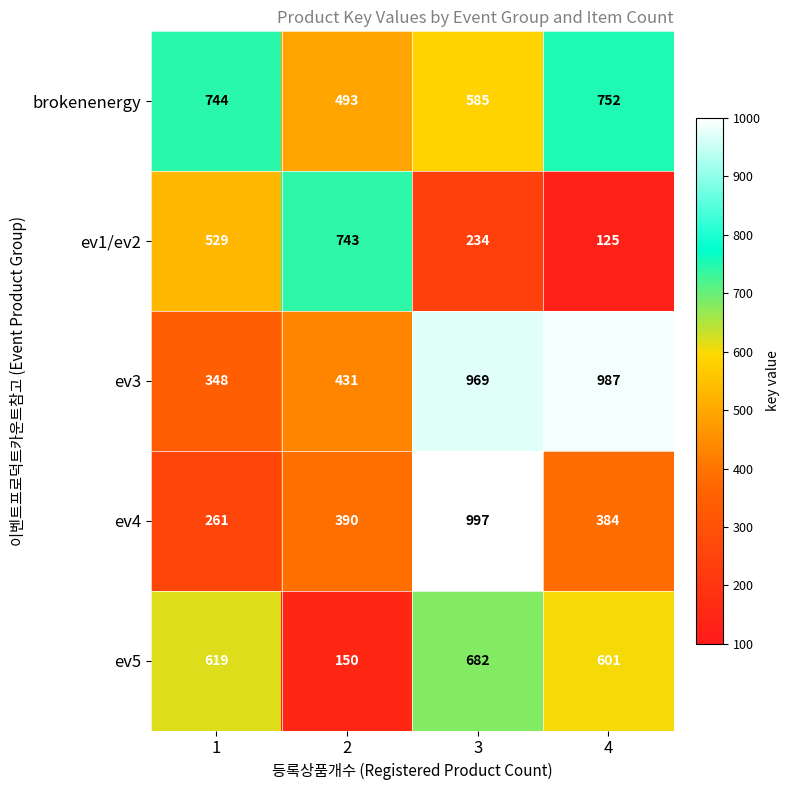

Reading right to left, transcribe all the data shown in this chart.

brokenenergy: 752	585	493	744
ev1/ev2: 125	234	743	529
ev3: 987	969	431	348
ev4: 384	997	390	261
ev5: 601	682	150	619